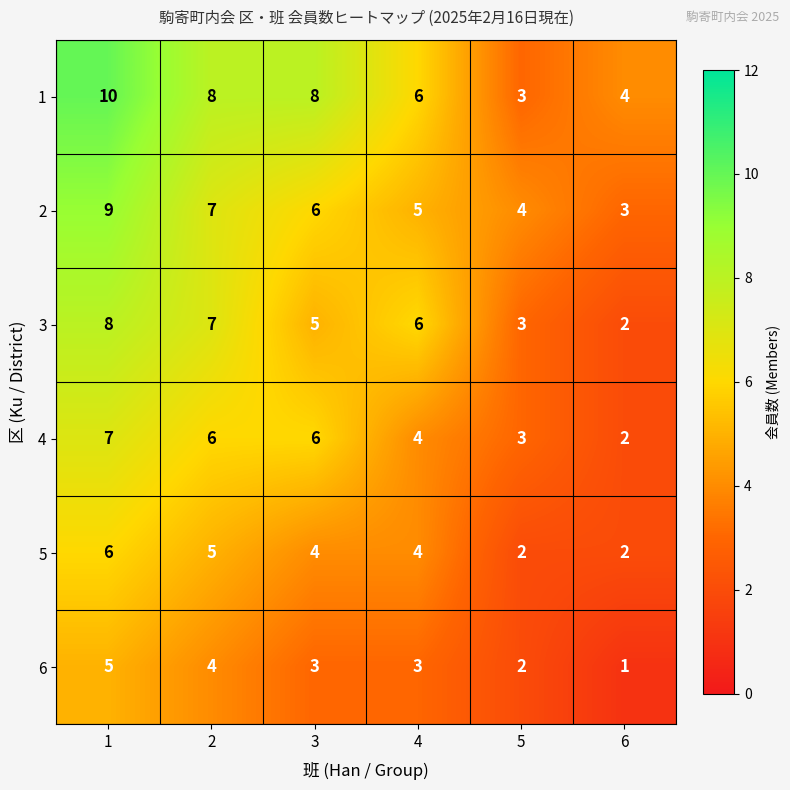

Is it true that 6 equals 2 at 5?

True